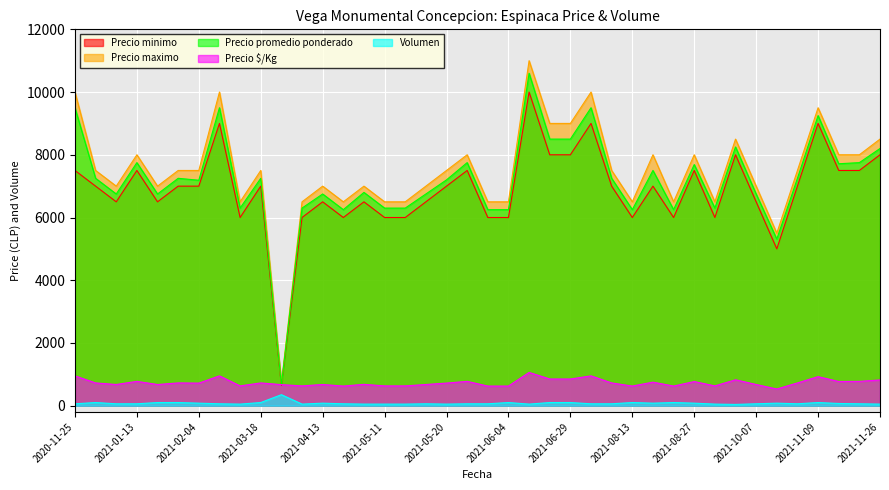

What is the average value of the Precio promedio ponderado series?

7197